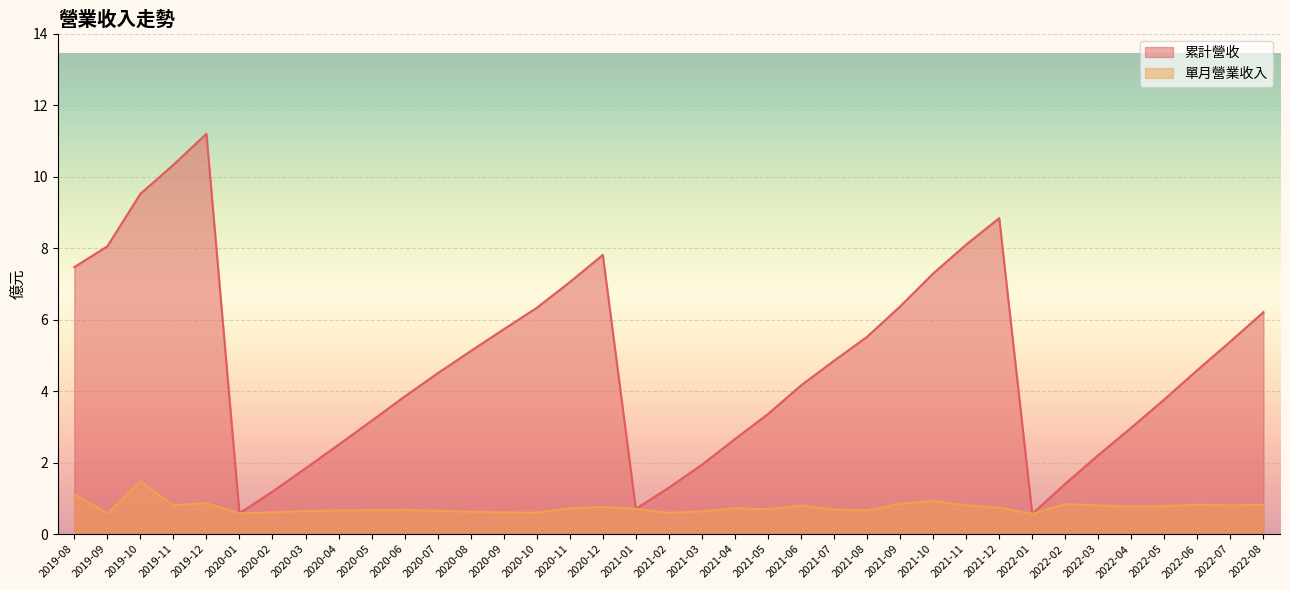

True or false: 累計營收 and 單月營業收入 intersect in this chart.

False